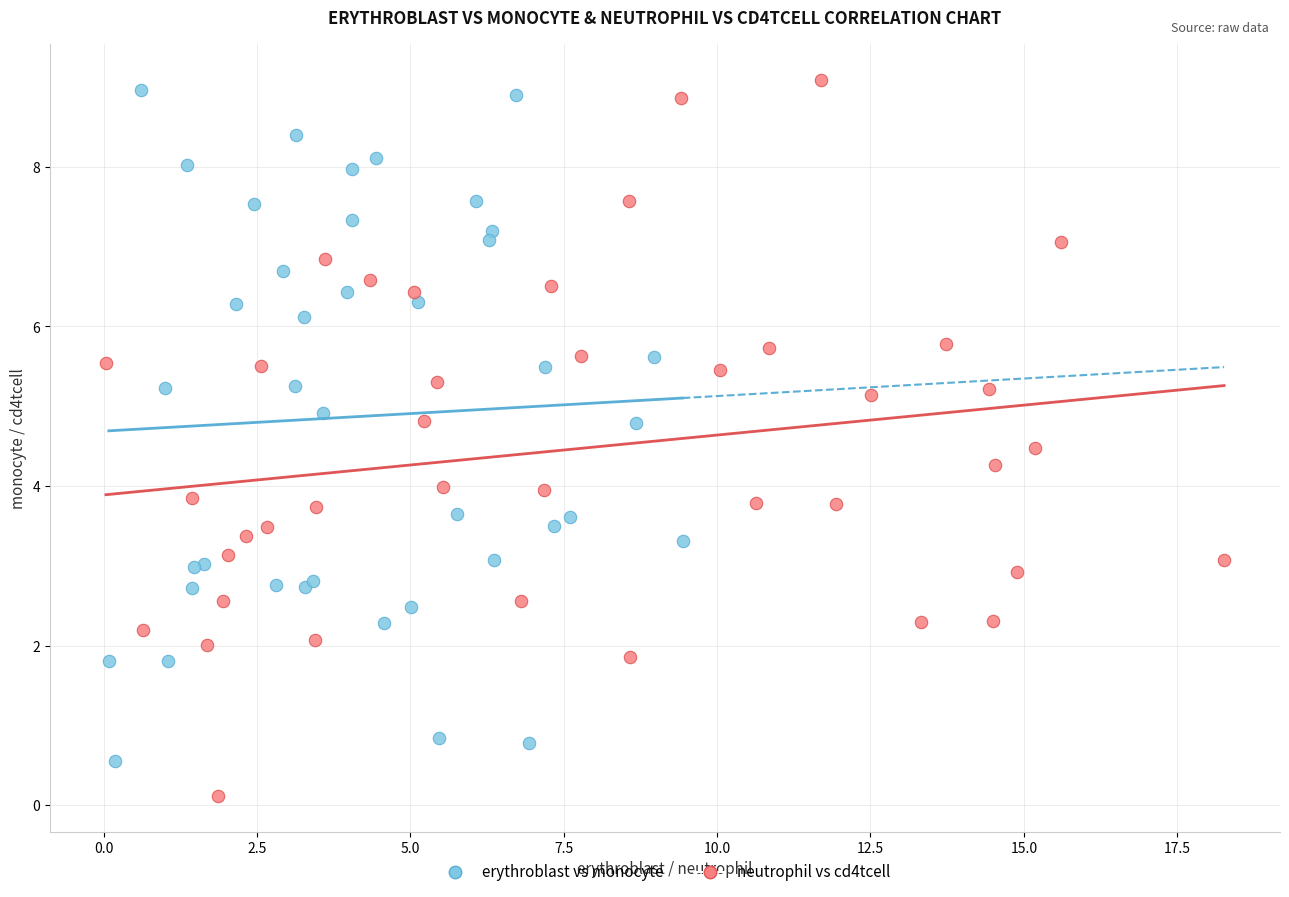

Which series contains the lowest Y value?

neutrophil vs cd4tcell